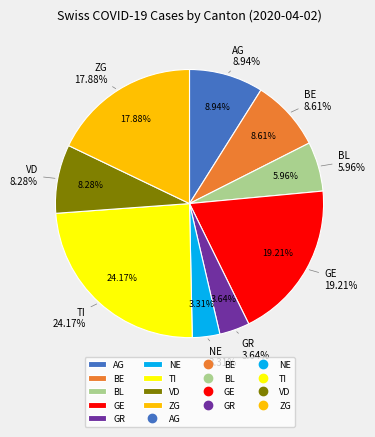

What percentage do BE and GR together represent?

12.3%